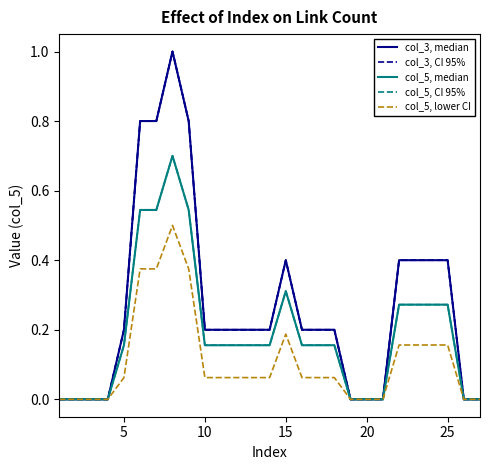

Does the chart display data point markers on the line(s)?

No